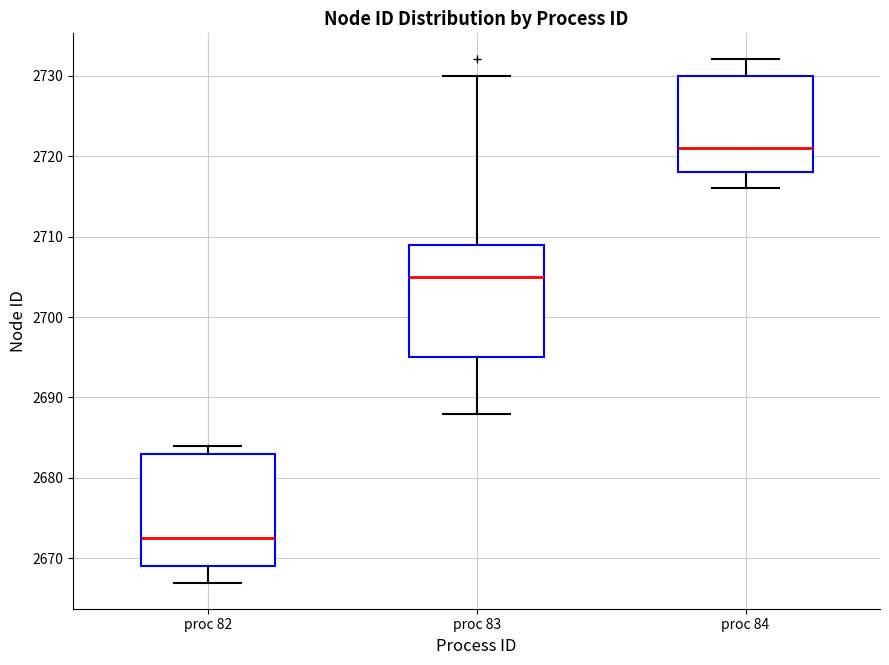

Reading left to right, transcribe this box plot: for each box, give where its median line is, the range the box spans, and where its two whiskers end, as read against the y-axis. The values are not printed on the chart, so give them approximately, as read against the axis.

proc 82: median 2673, box 2669 to 2683, whiskers 2667 to 2684
proc 83: median 2705, box 2695 to 2709, whiskers 2688 to 2730
proc 84: median 2721, box 2718 to 2730, whiskers 2716 to 2732